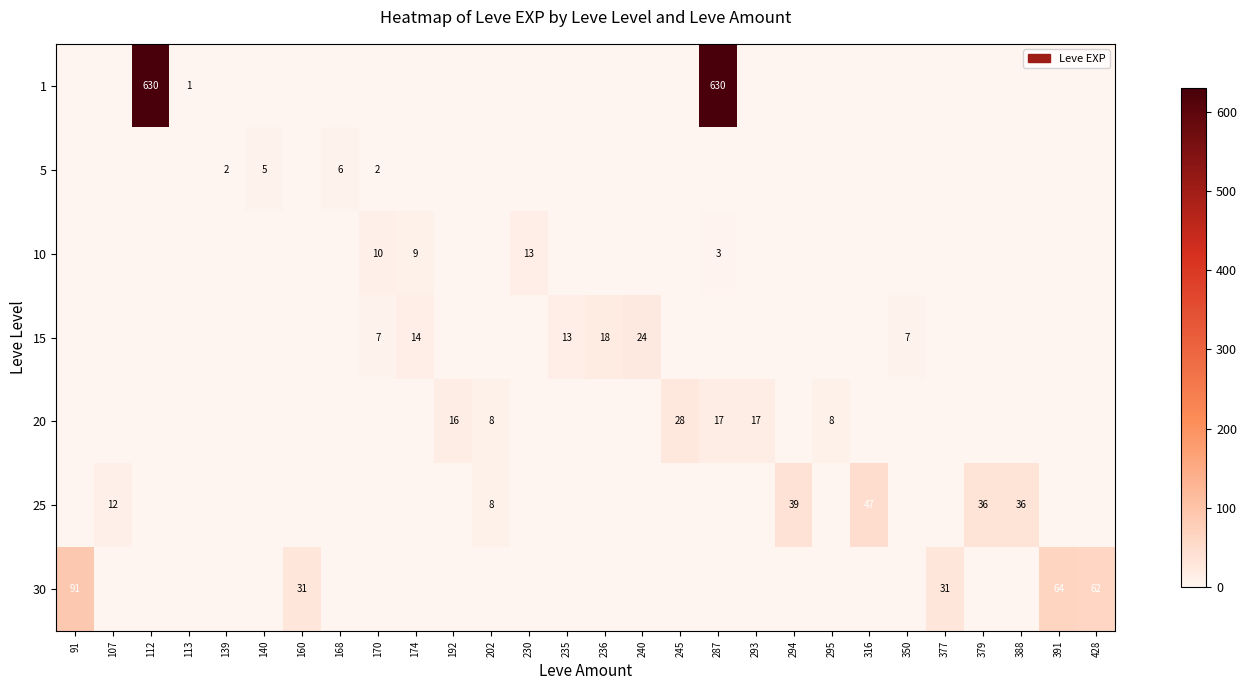

True or false: 30 has a value of 31 at 391.

False